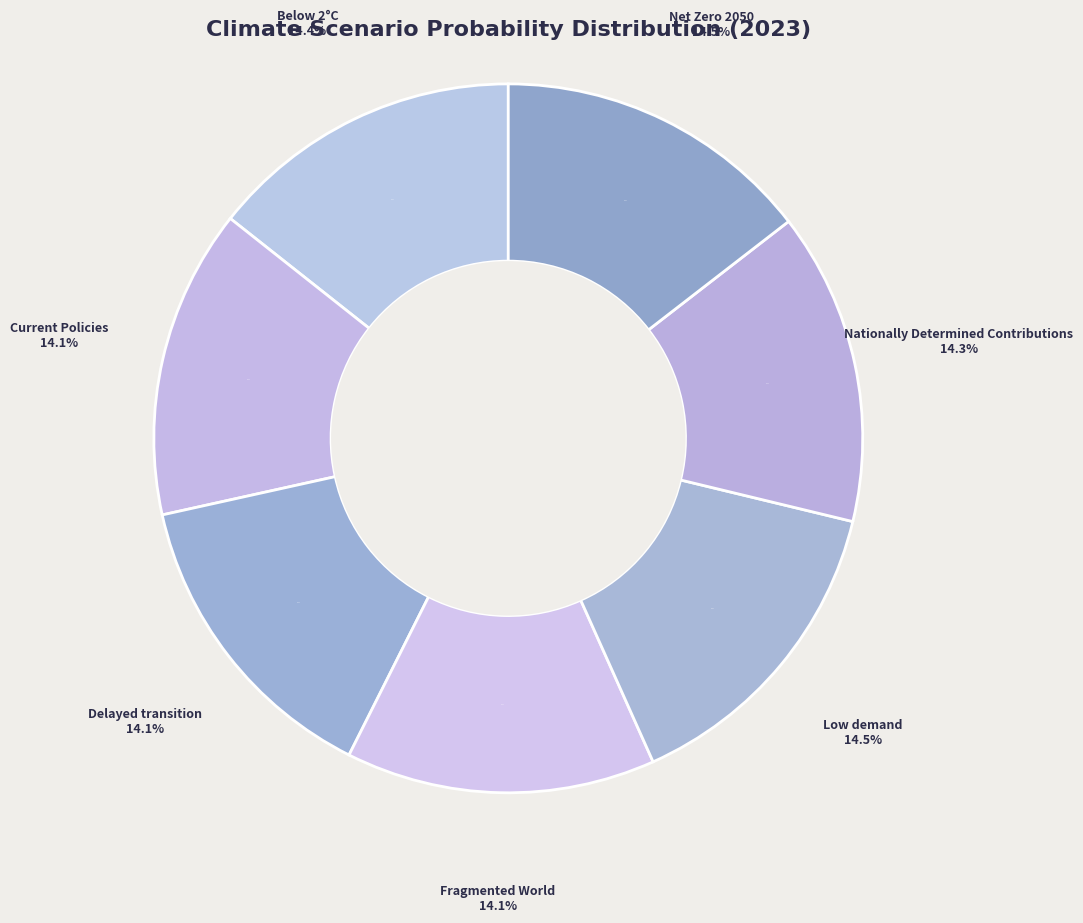

What is the smallest slice in the pie chart?

Fragmented World